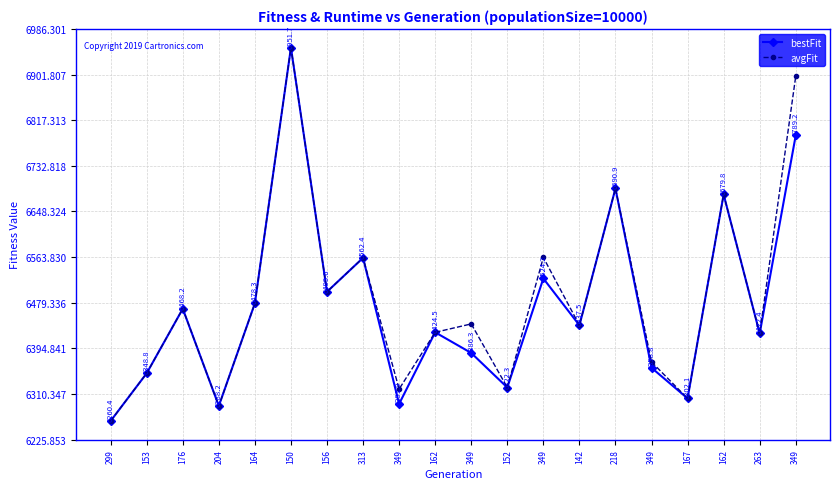

How many lines are shown in the chart?

2